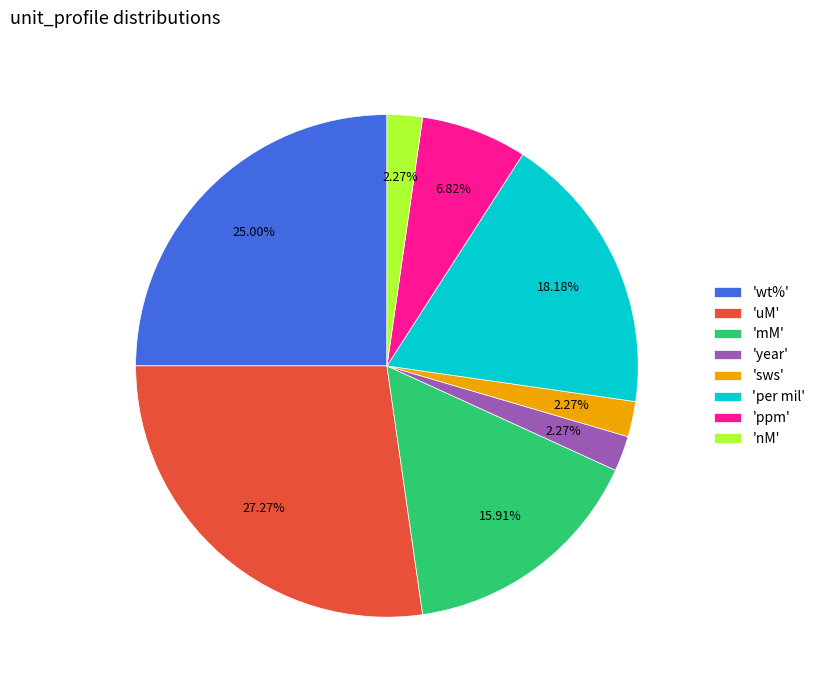

What is the largest slice in the pie chart?

'uM'